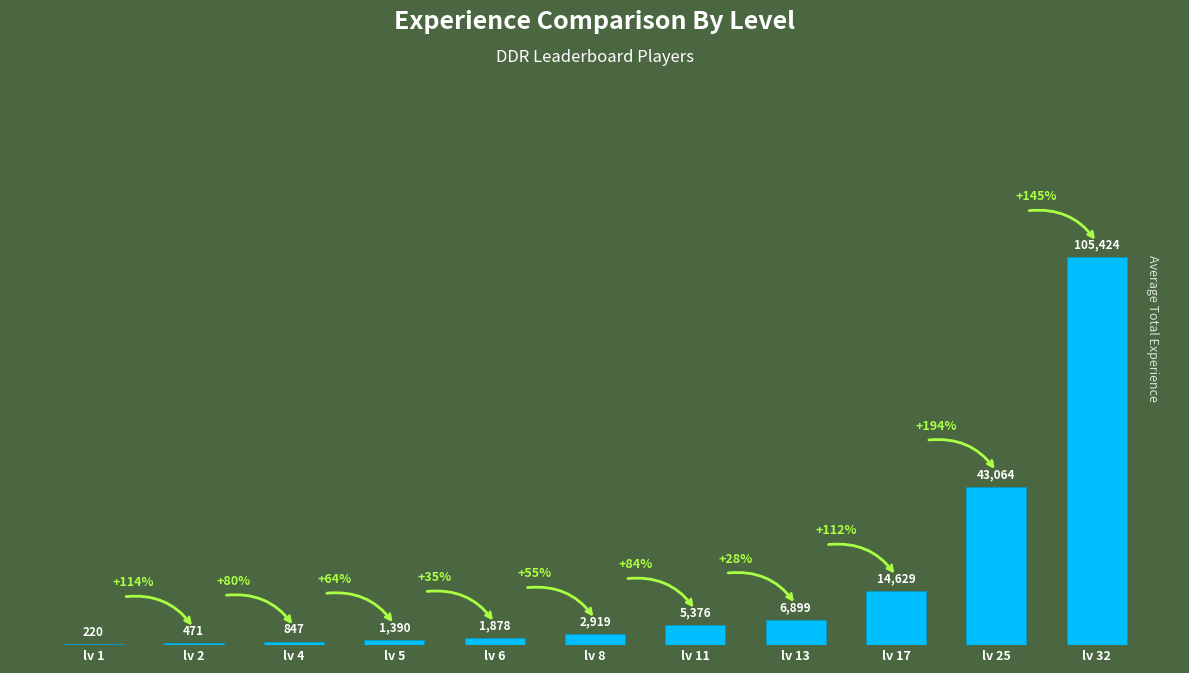

Is it true that the value at lv 8 is 2919?

True